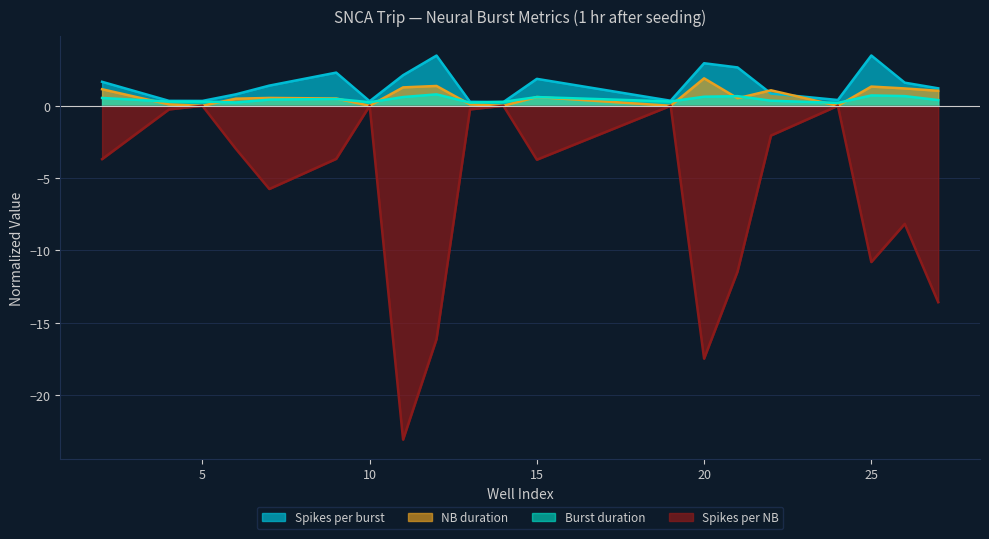

The Spikes per burst series shows 5.6 at 25. True or false?

False